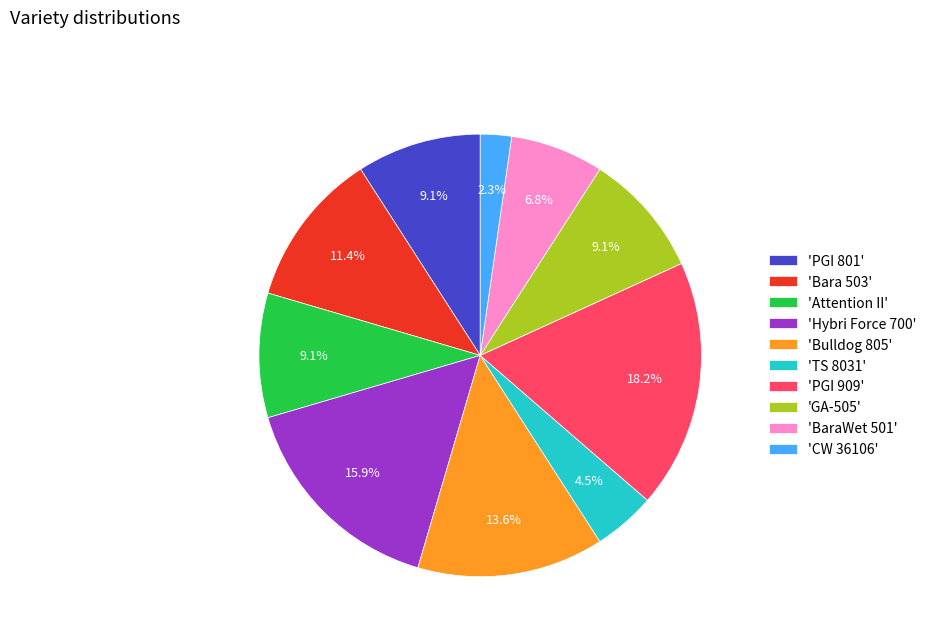

What is the smallest slice in the pie chart?

'CW 36106'